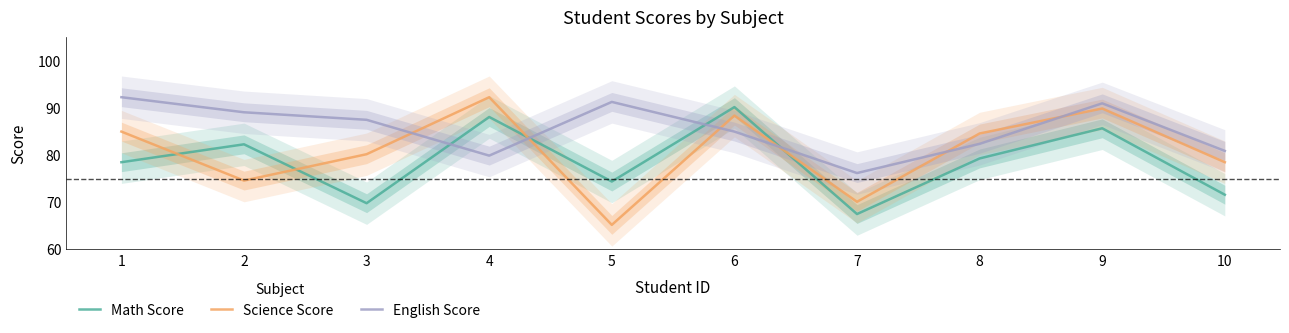

What is the difference between the highest and lowest values at 4?

12.4